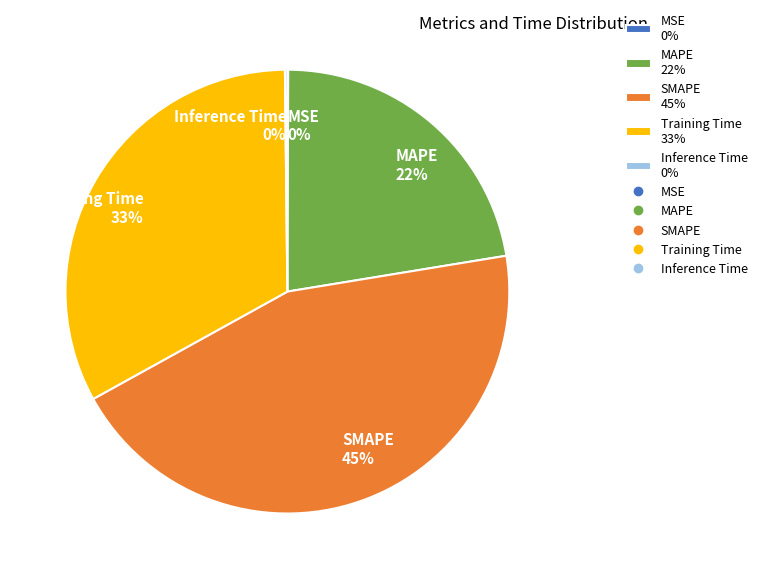

To the nearest percent, what is the average slice percentage?

20%